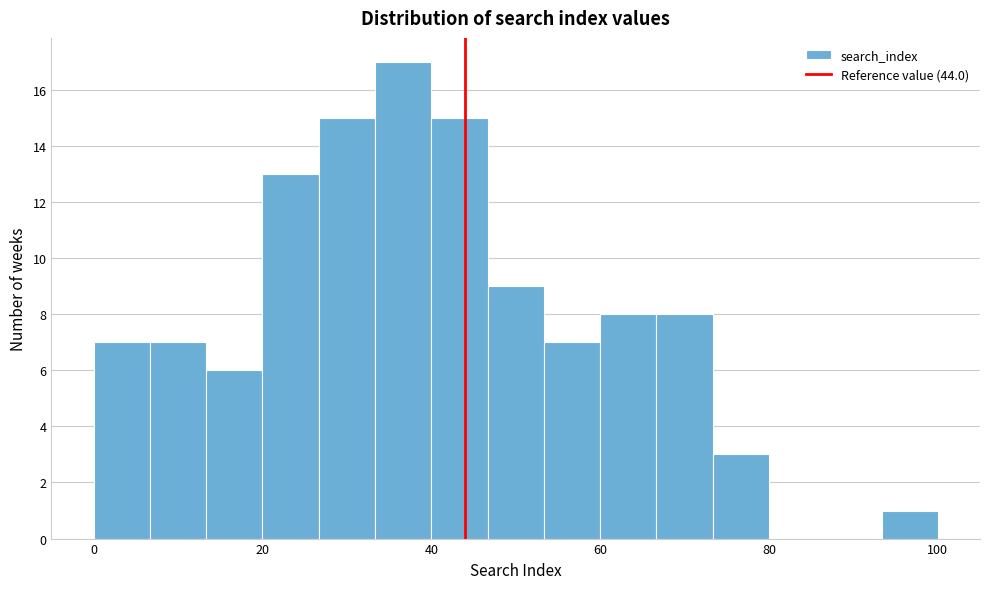

Around what value on the x-axis is the tallest bar? Give the approximate position of its centre, as read against the axis.

36